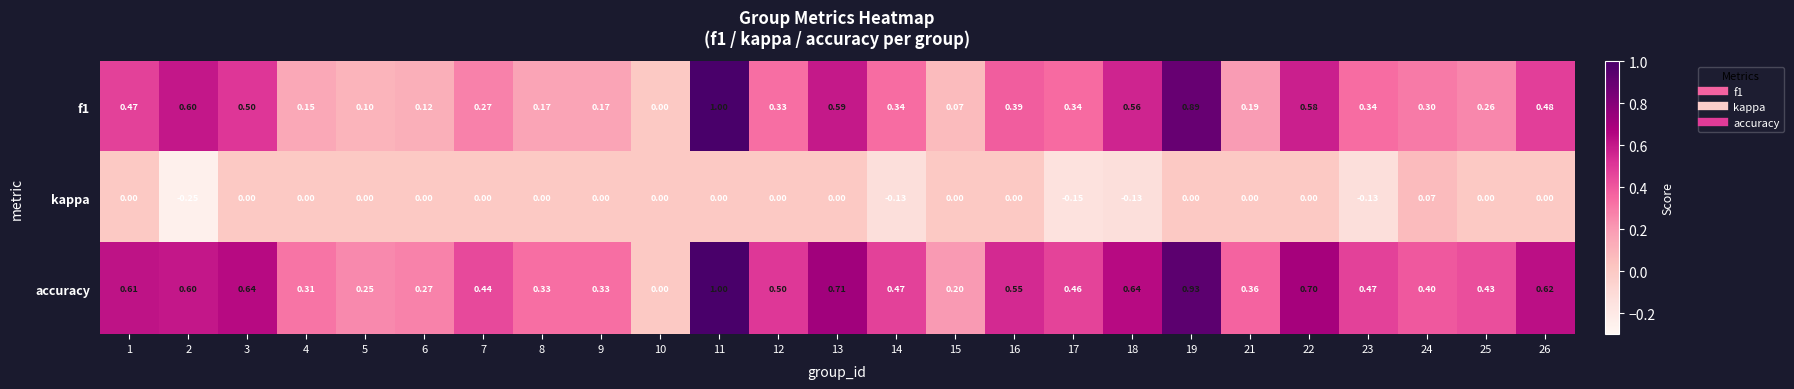

List the series in order of their overall mean, lowest first.

kappa, f1, accuracy